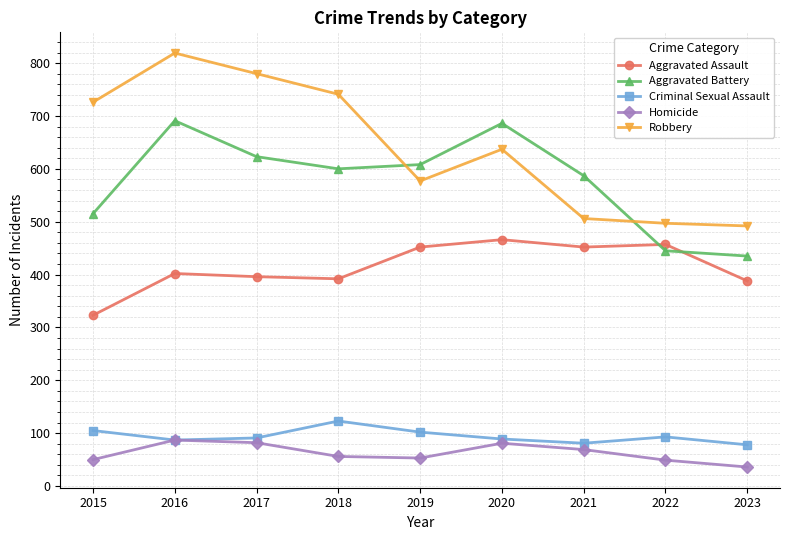

List the series in order of their peak value, highest first.

Robbery, Aggravated Battery, Aggravated Assault, Criminal Sexual Assault, Homicide